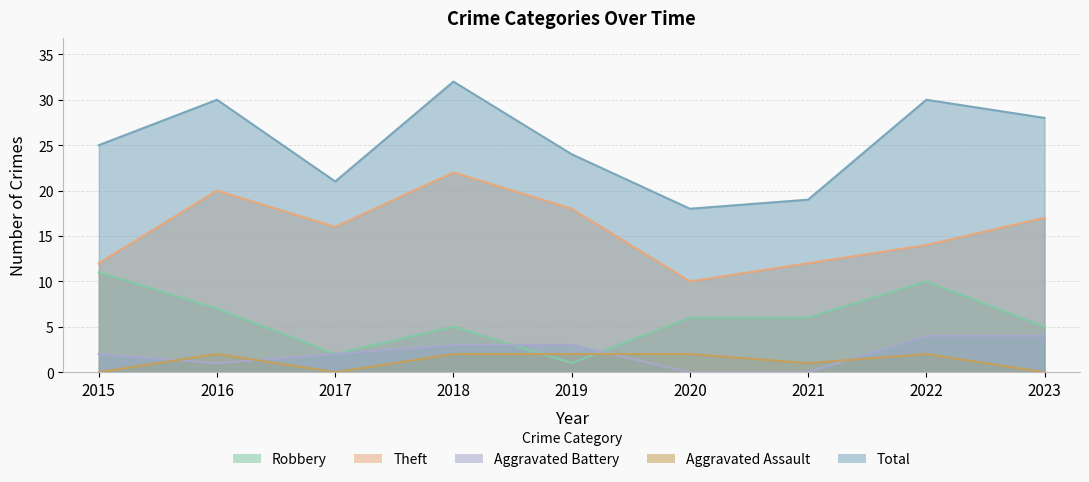

What is the value of the Total point at the 8th from the left?

30